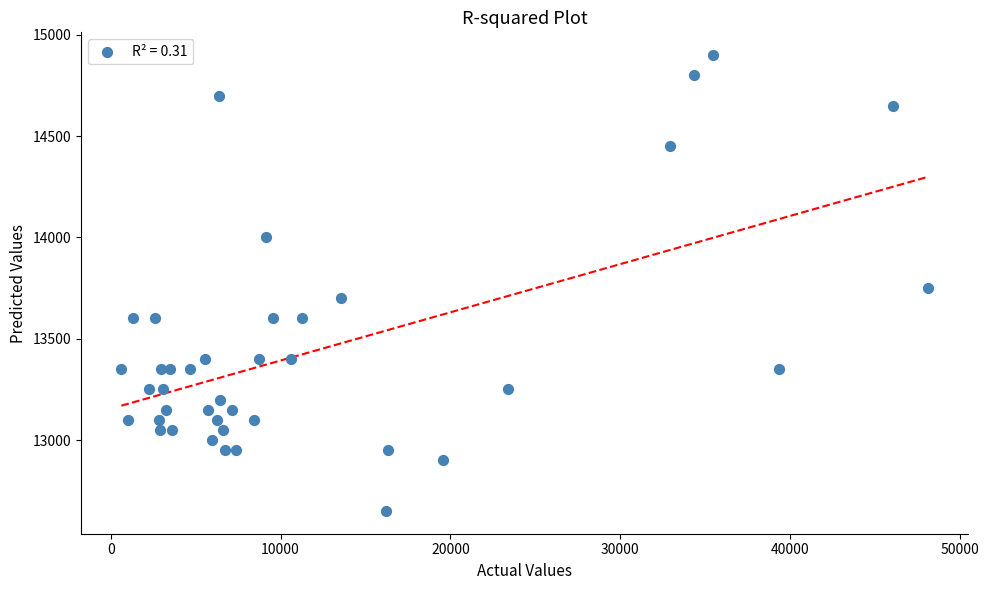

What Y value in the scatter plot is closest to 13775?

13750